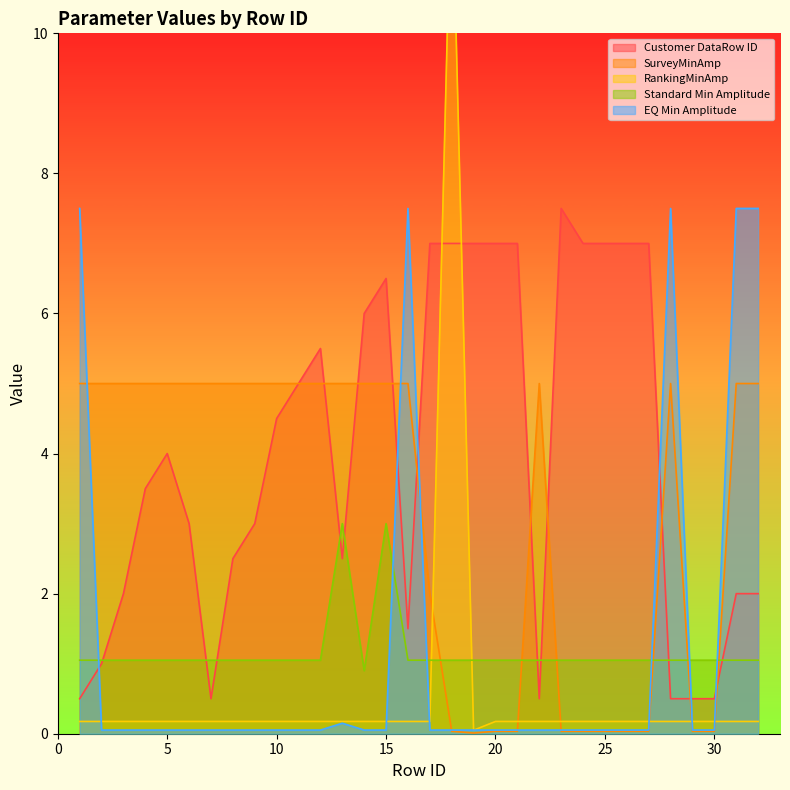

What is the difference between the second highest and second lowest values in the Standard Min Amplitude series?

1.9